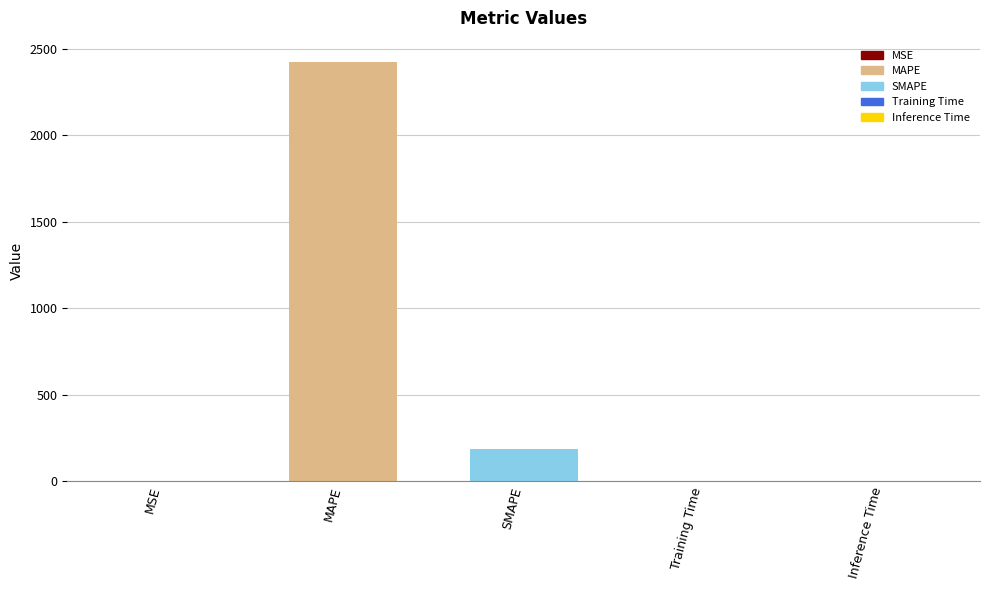

What is the sum of all values?

2613.5